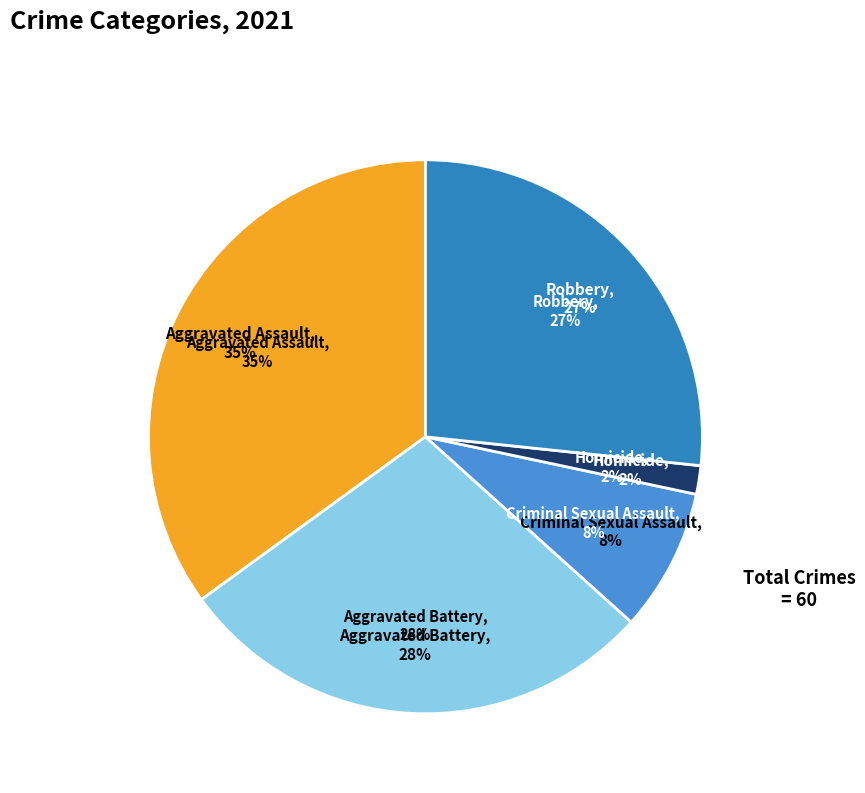

What is the ratio of the value at Aggravated Assault to the value at Criminal Sexual Assault?

4.2